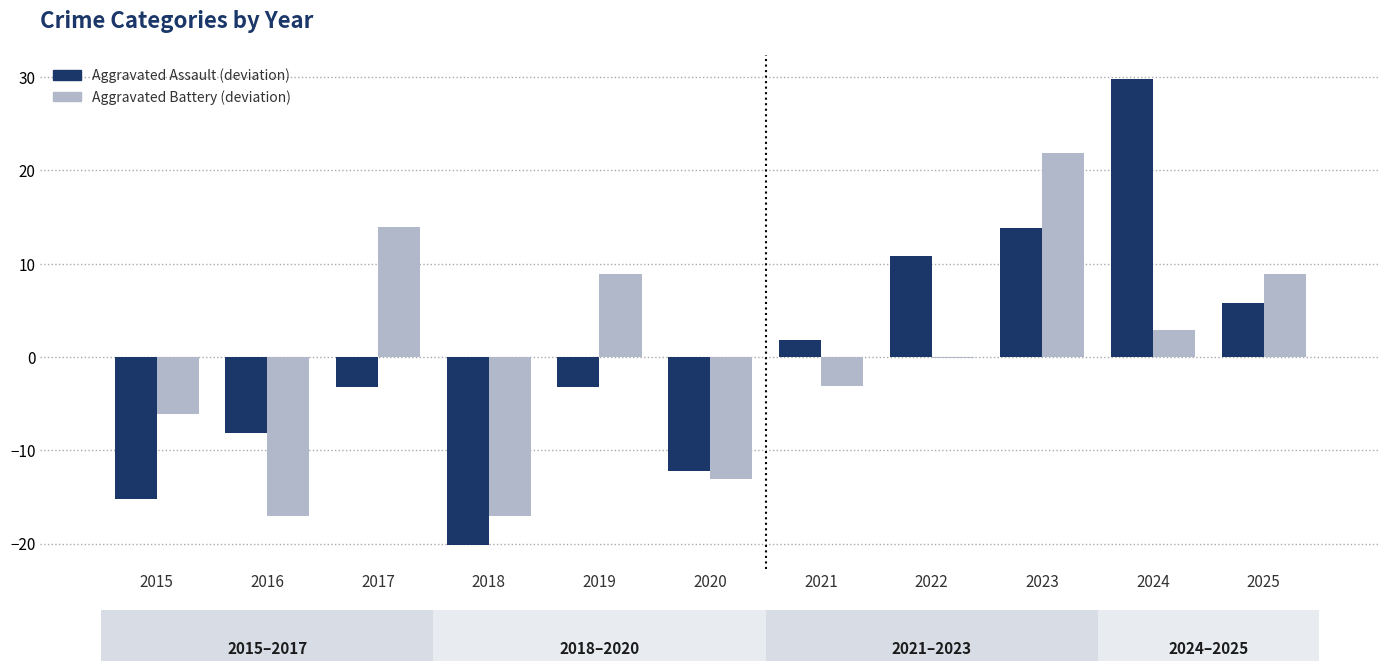

List the labels in order of Aggravated Assault value, largest first.

2024, 2023, 2022, 2025, 2021, 2017, 2019, 2016, 2020, 2015, 2018